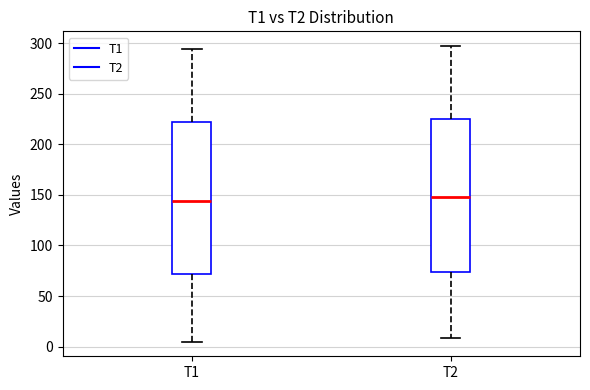

Reading left to right, read every box against the y-axis: the position of its median line, the range the box covers, and the ends of its whiskers. The values are not printed on the chart, so give them approximately, as read against the axis.

T1: median 145, box 70 to 220, whiskers 5 to 295
T2: median 150, box 75 to 225, whiskers 10 to 295